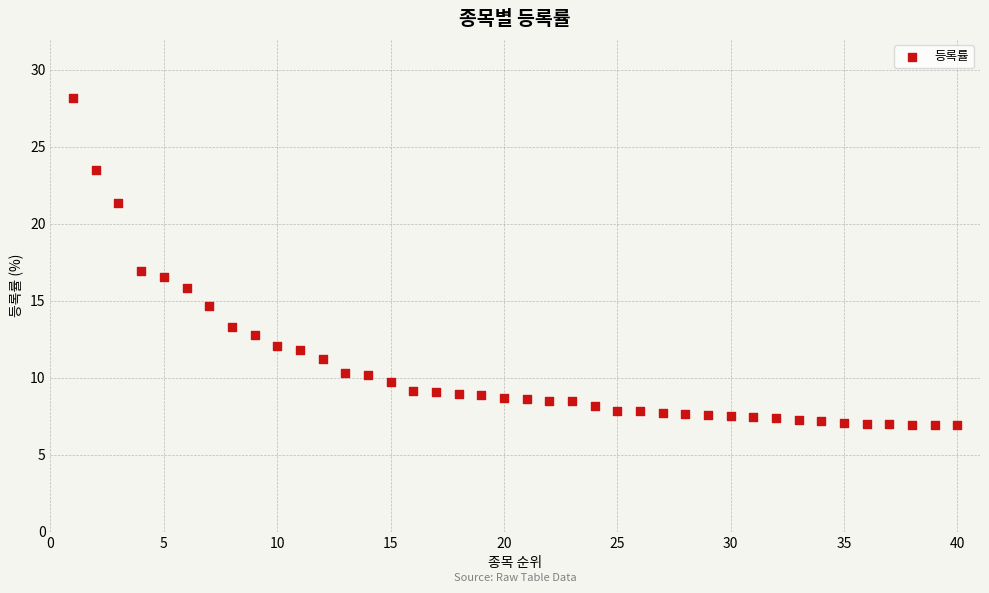

What is the range of X values (max minus min)?

39.0